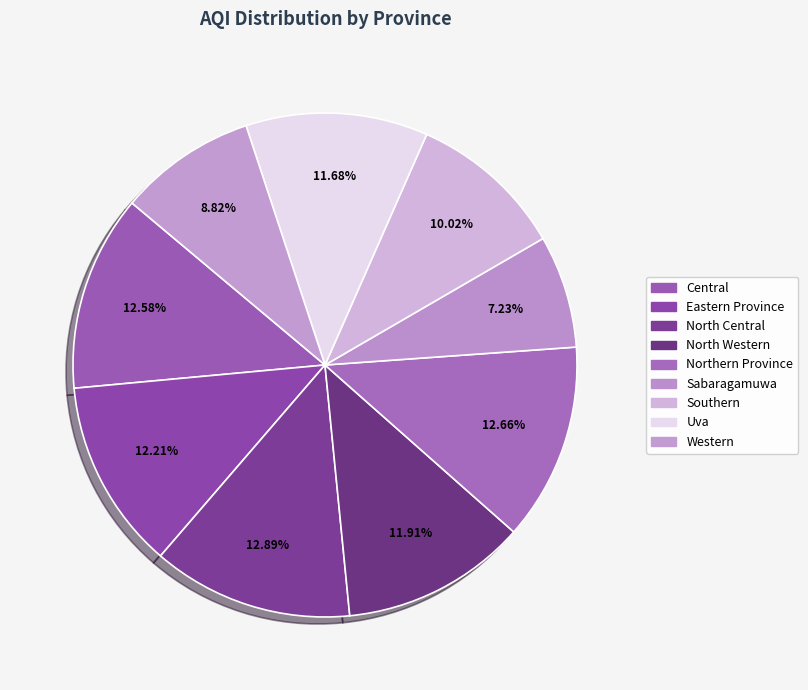

The Sabaragamuwa slice represents 1% of the pie. True or false?

False